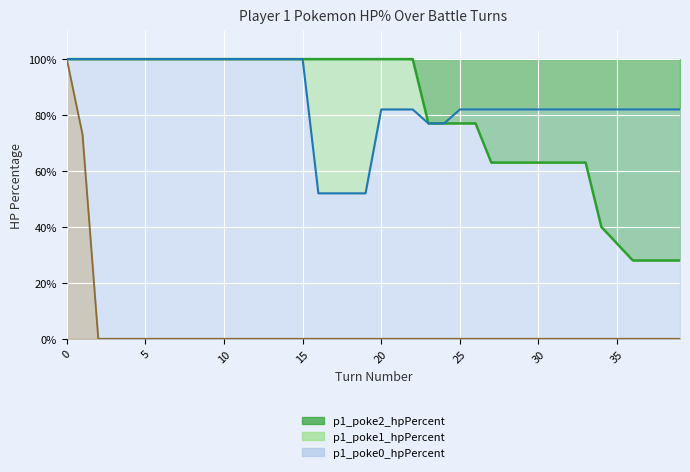

True or false: p1_poke0_hpPercent and p1_poke1_hpPercent intersect in this chart.

False